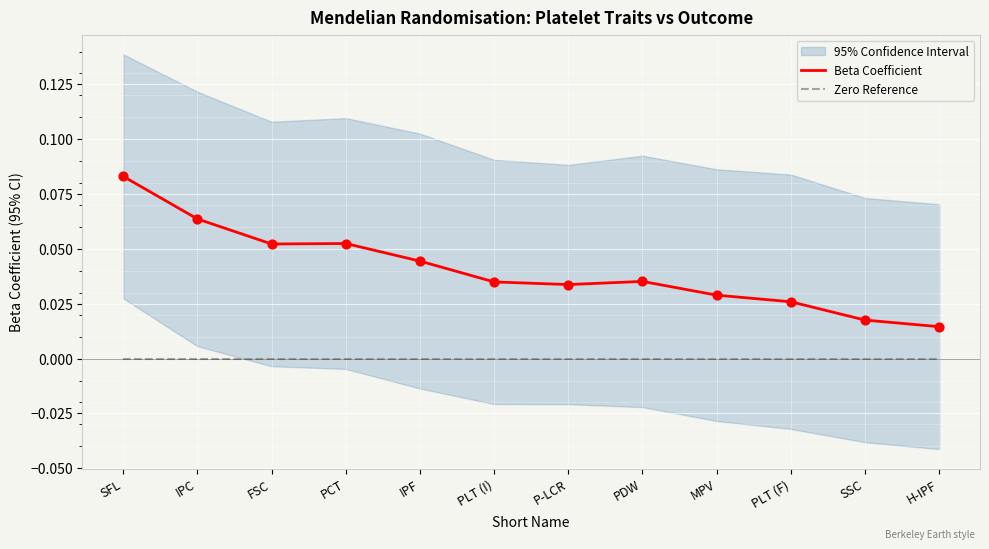

Which series reaches the maximum Y coordinate?

Beta Coefficient